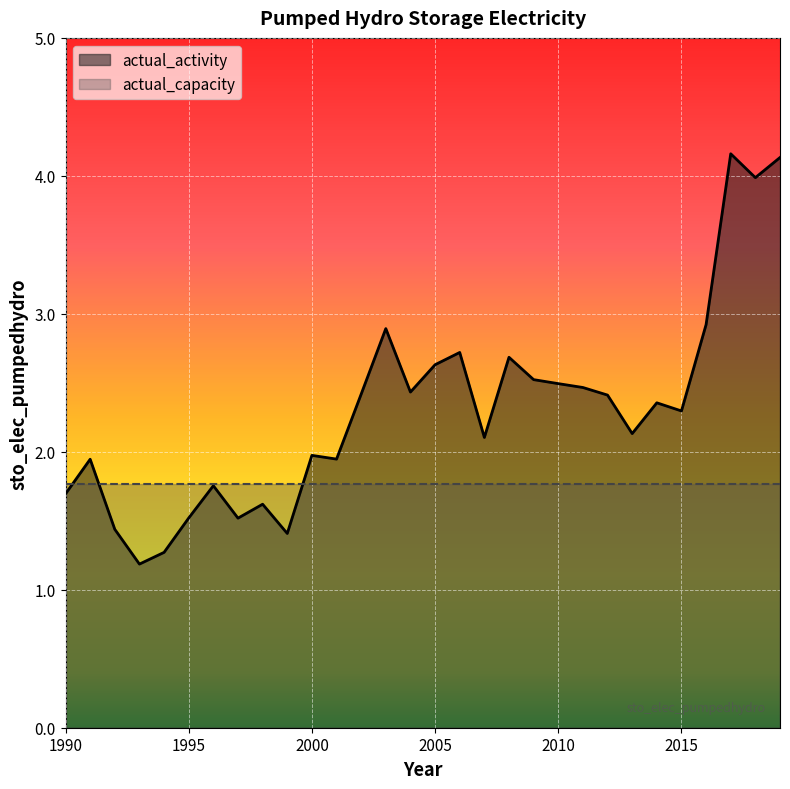

Count the number of values greater than 2.

18